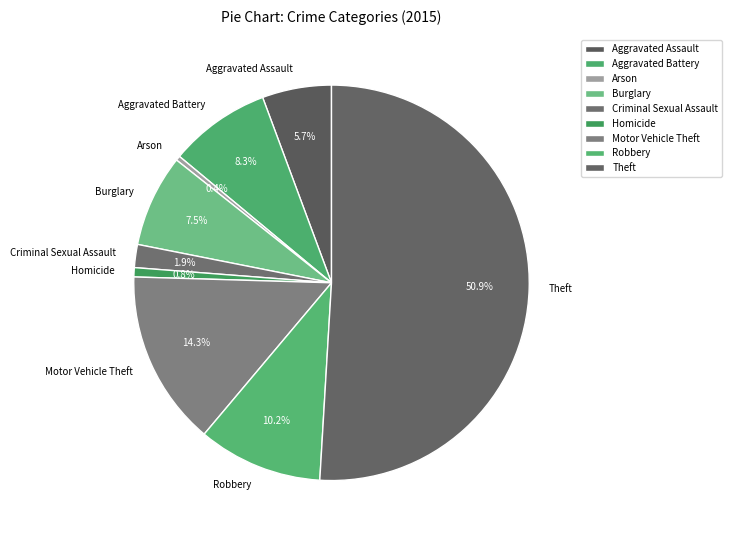

How many segments does this pie chart have?

9